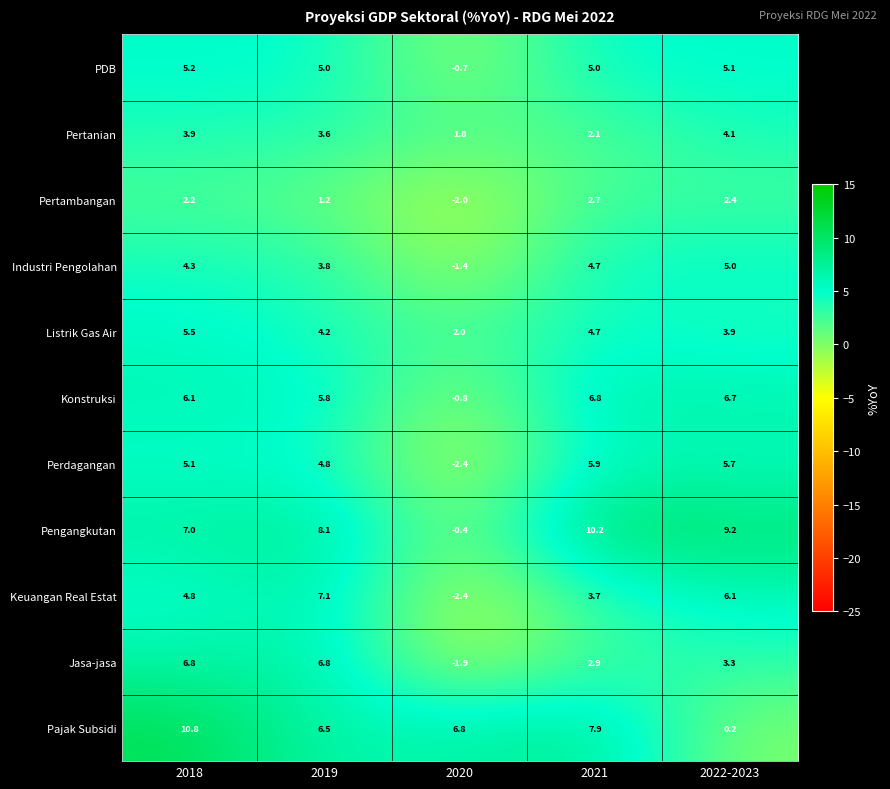

At how many categories does at least one series exceed 4?

5